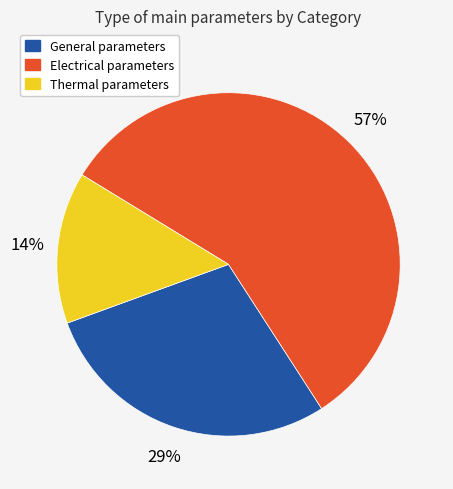

To the nearest percent, what is the average slice percentage?

33%